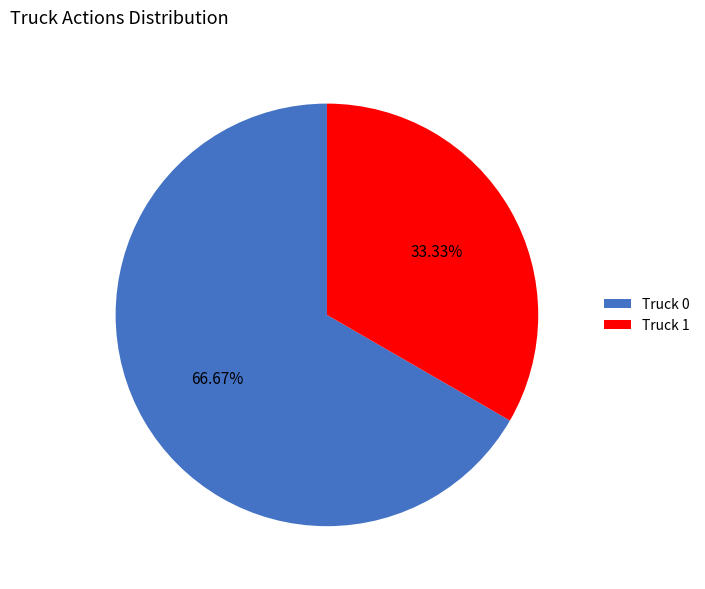

What is the ratio of the value at Truck 1 to the value at Truck 0?

0.5